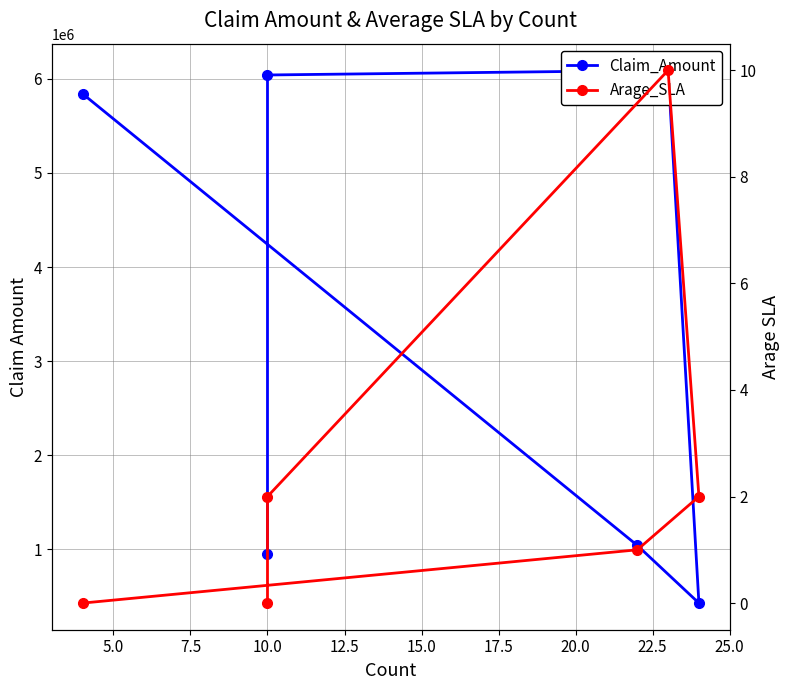

True or false: Arage_SLA and Claim_Amount intersect in this chart.

False